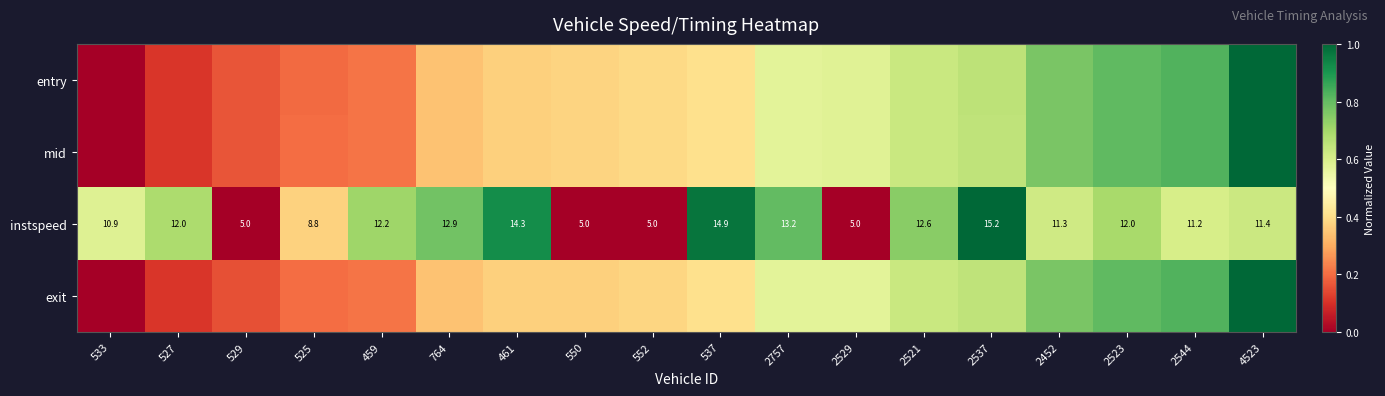

How many values in mid are above zero?

17